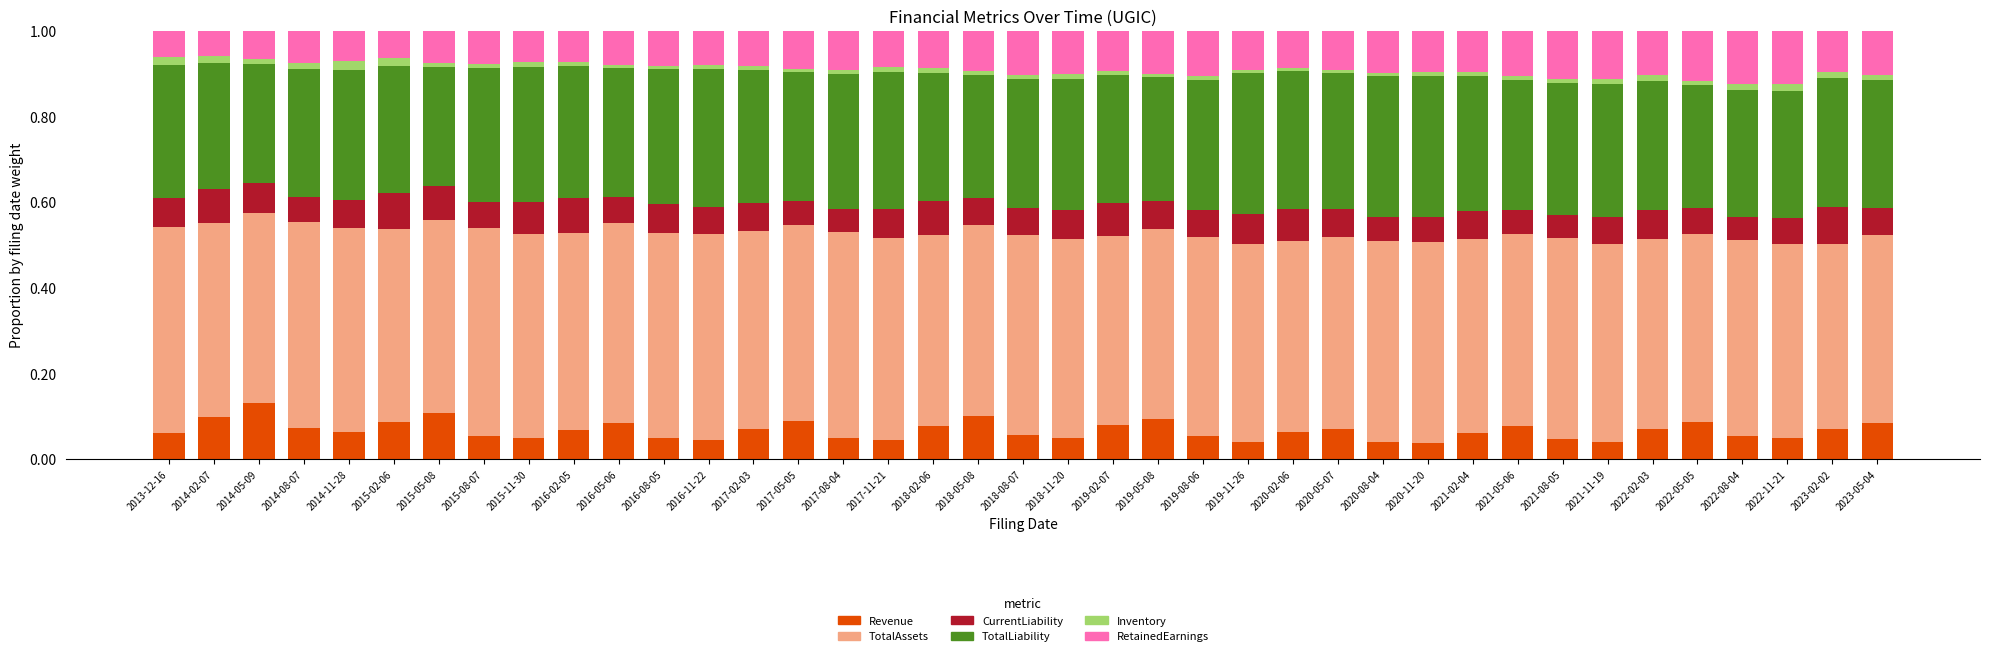

What is the label of the 22nd bar from the right?

2018-02-06